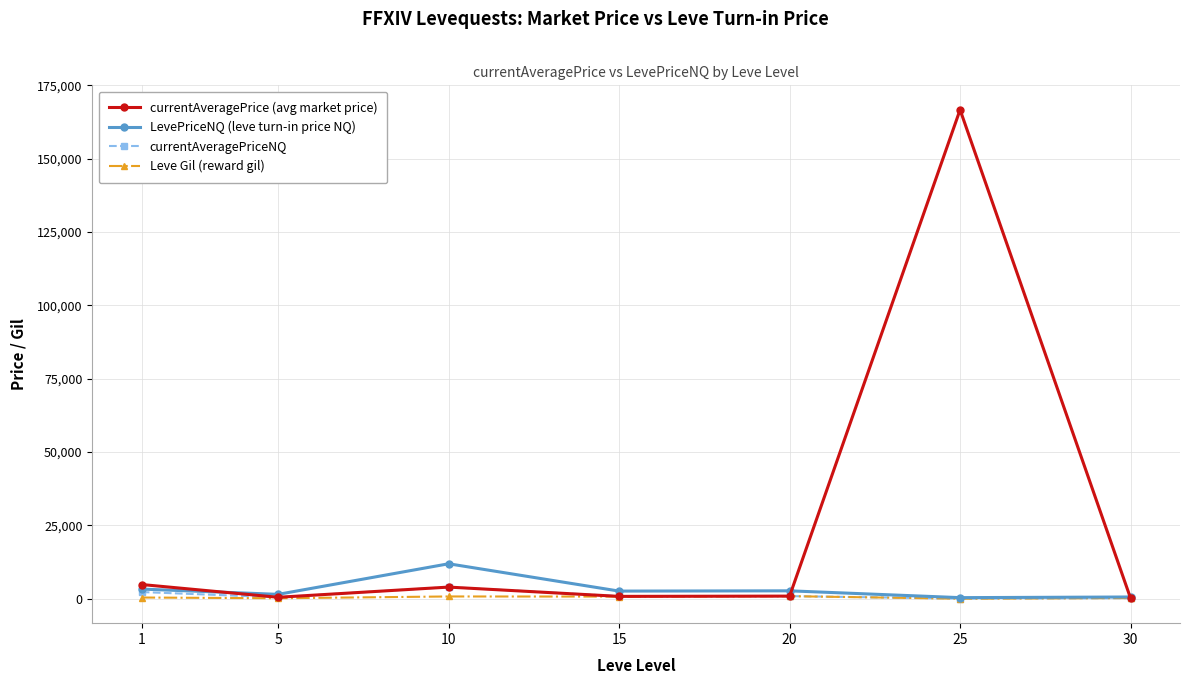

Between 1 and 10, which series saw the biggest shift?

LevePriceNQ (leve turn-in price NQ)